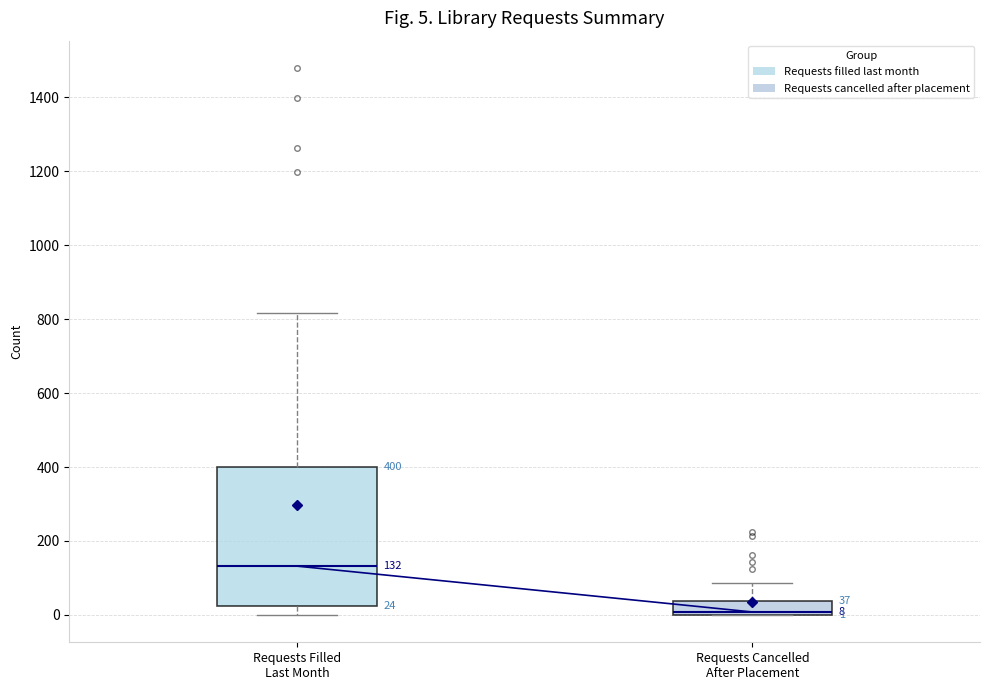

Comparing the boxes themselves (not the whiskers), which one is the tallest?

Requests Filled Last Month